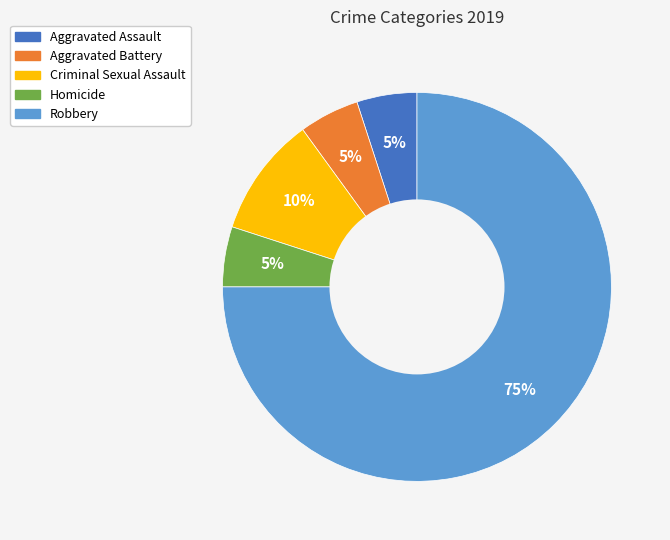

To the nearest percent, what percentage of the pie is Aggravated Battery?

5%